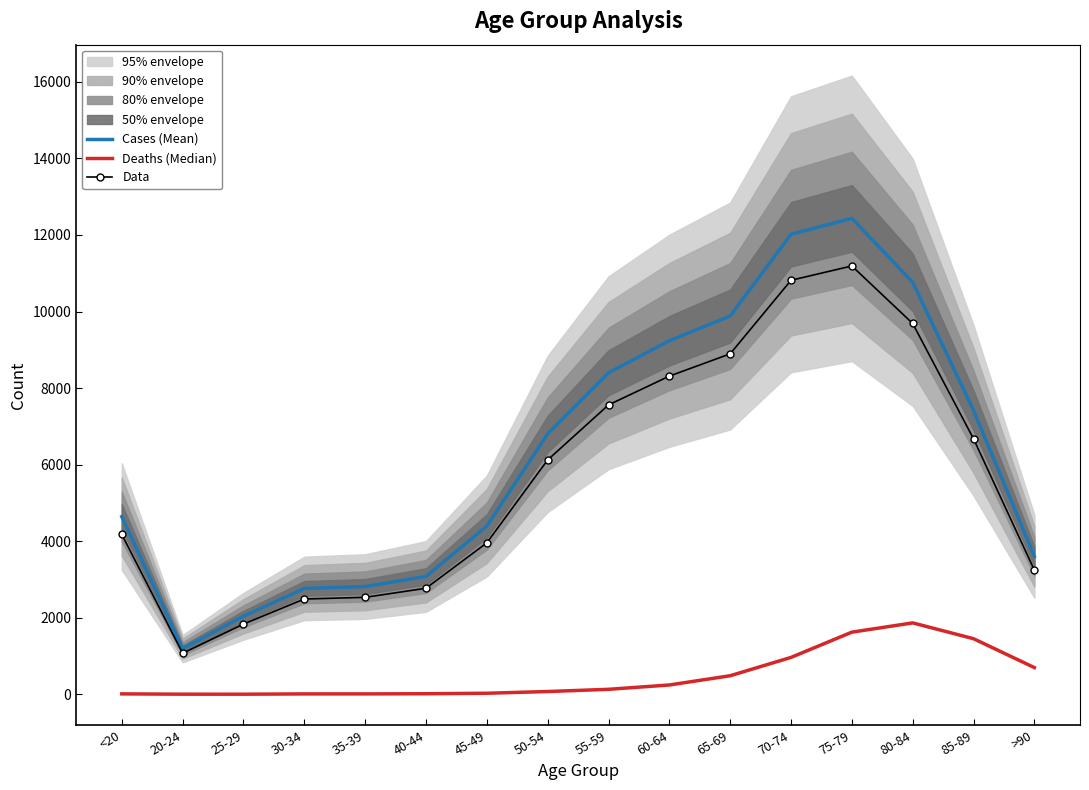

At which category does Cases (Mean) reach its first local valley?

20-24